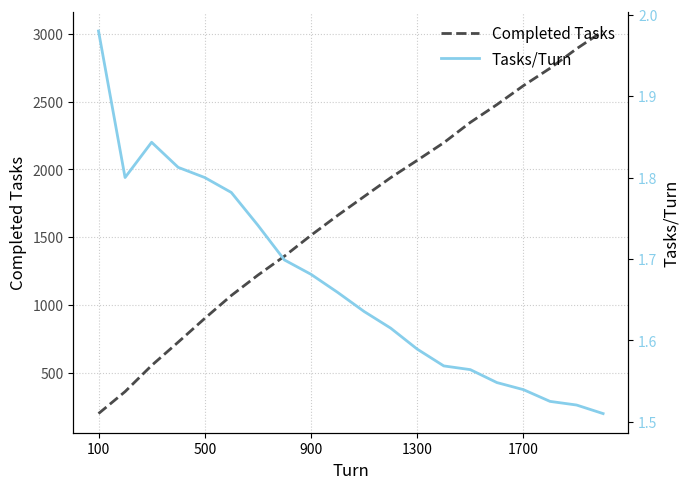

Count the number of categories in the chart.

20